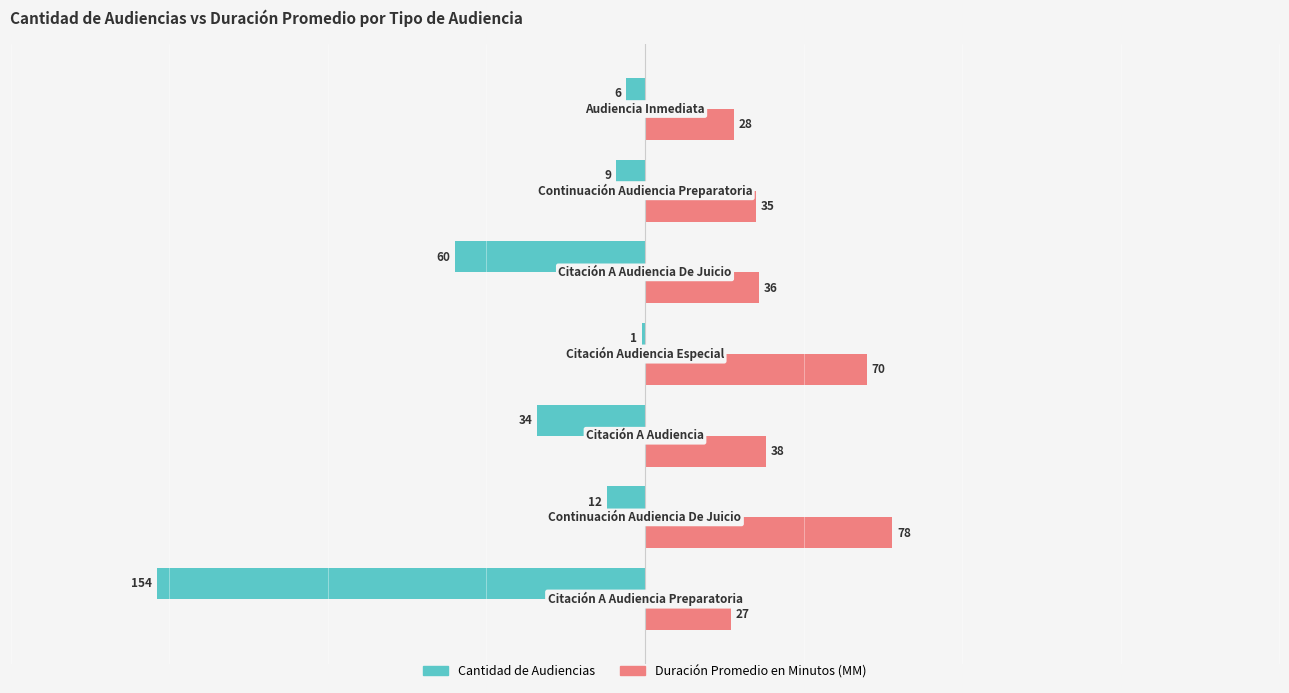

Which series has the largest total across all categories?

Duración Promedio en Minutos (MM)